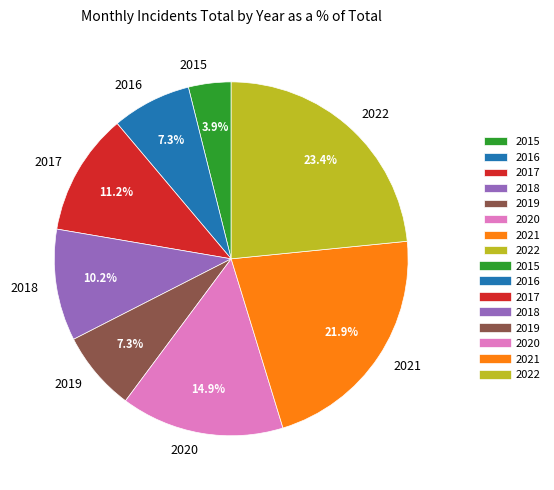

Is there any slice that represents more than half of the pie?

No